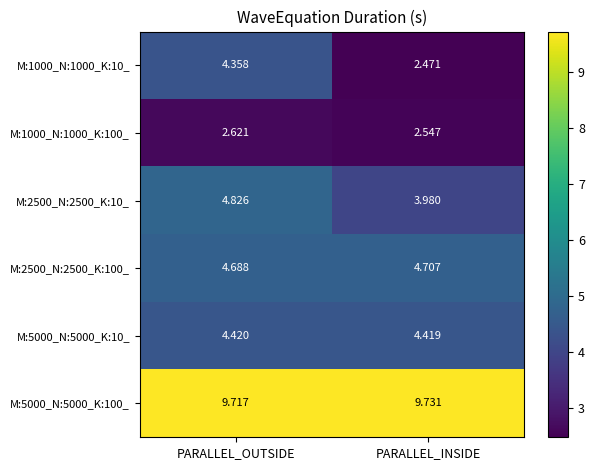

Rank the series by their maximum value, from highest to lowest.

M:5000_N:5000_K:100_, M:2500_N:2500_K:10_, M:2500_N:2500_K:100_, M:5000_N:5000_K:10_, M:1000_N:1000_K:10_, M:1000_N:1000_K:100_